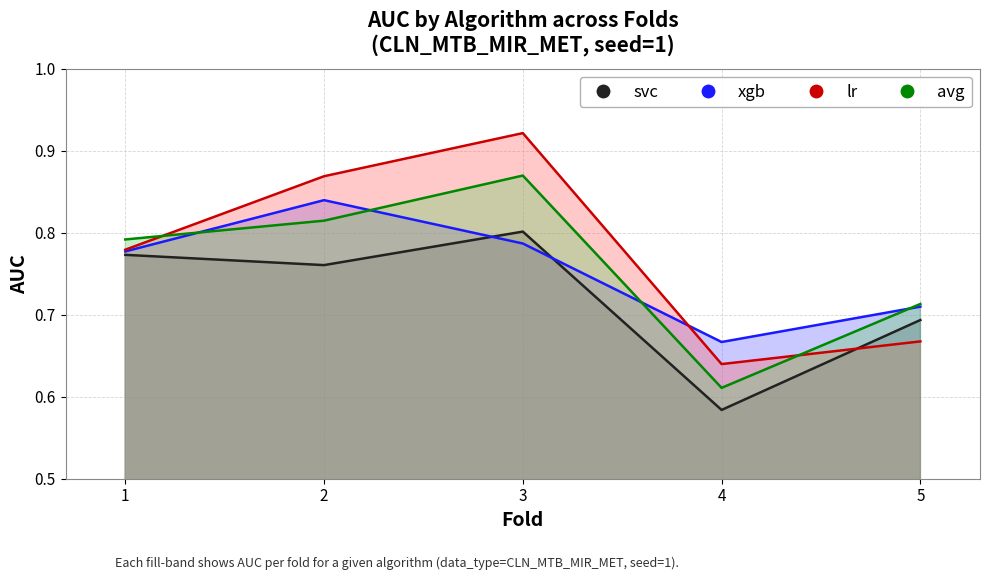

True or false: xgb has a value of 0.7 at 4.

True